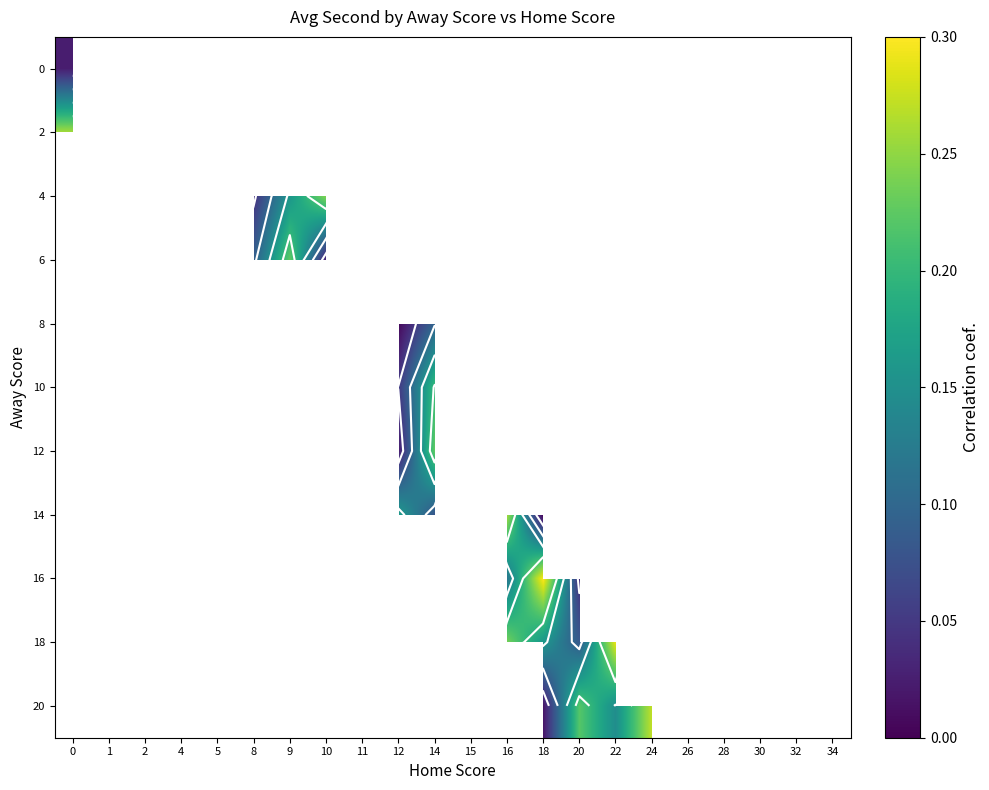

Between 32 and 22, which is larger?

22